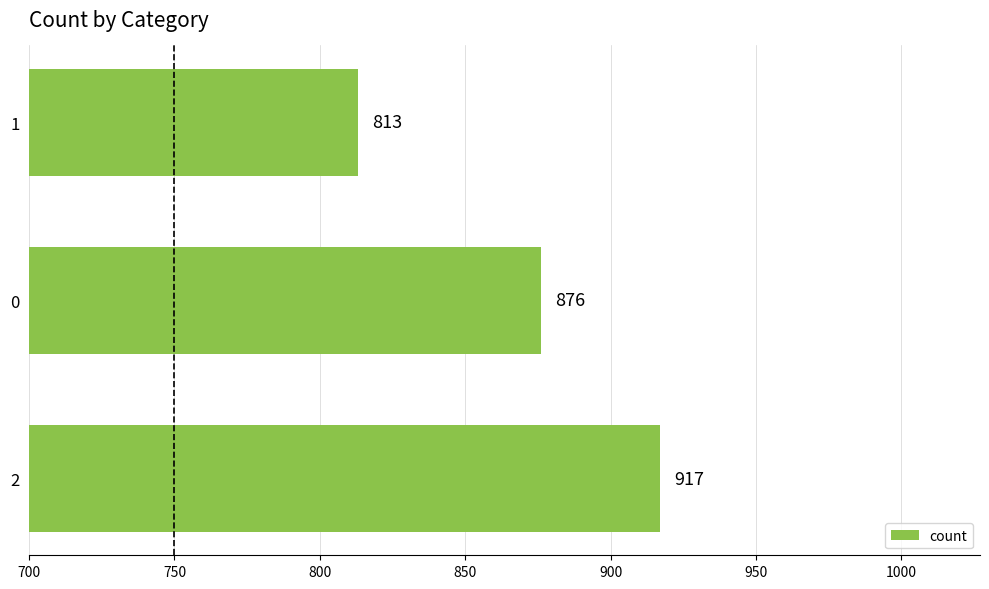

Rank the categories by value from lowest to highest.

1, 0, 2